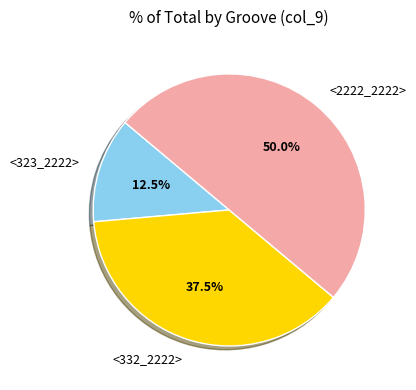

Approximately how many times larger is the value at <323_2222> compared to <332_2222>?

0.3